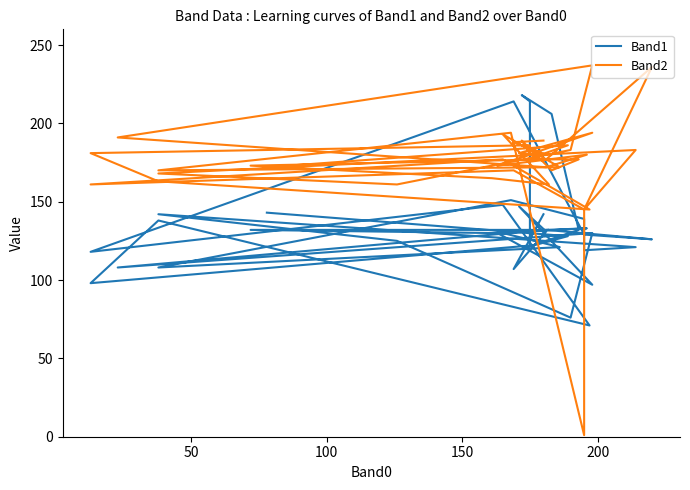

Does the chart display data point markers on the line(s)?

No